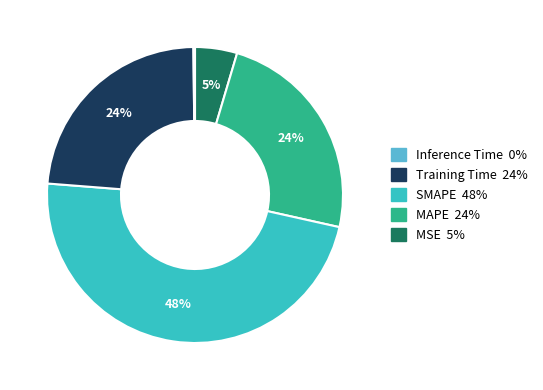

To the nearest percent, what is the average slice percentage?

20%